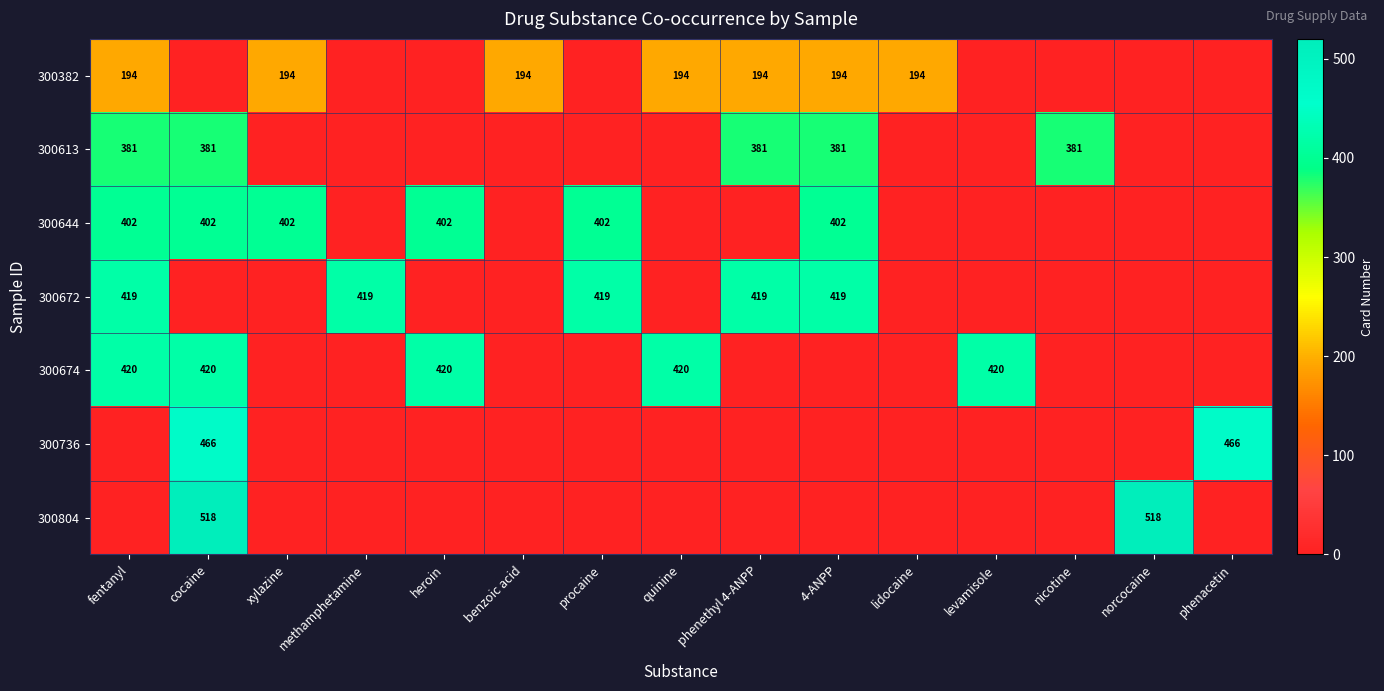

What is the maximum value shown in the chart?

518